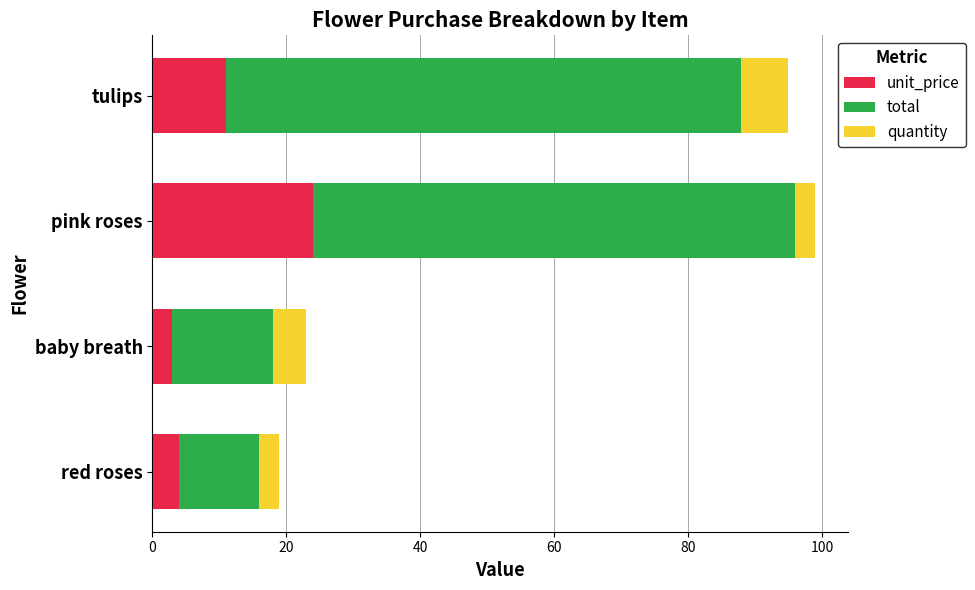

Which category has the highest value in the unit_price series?

pink roses